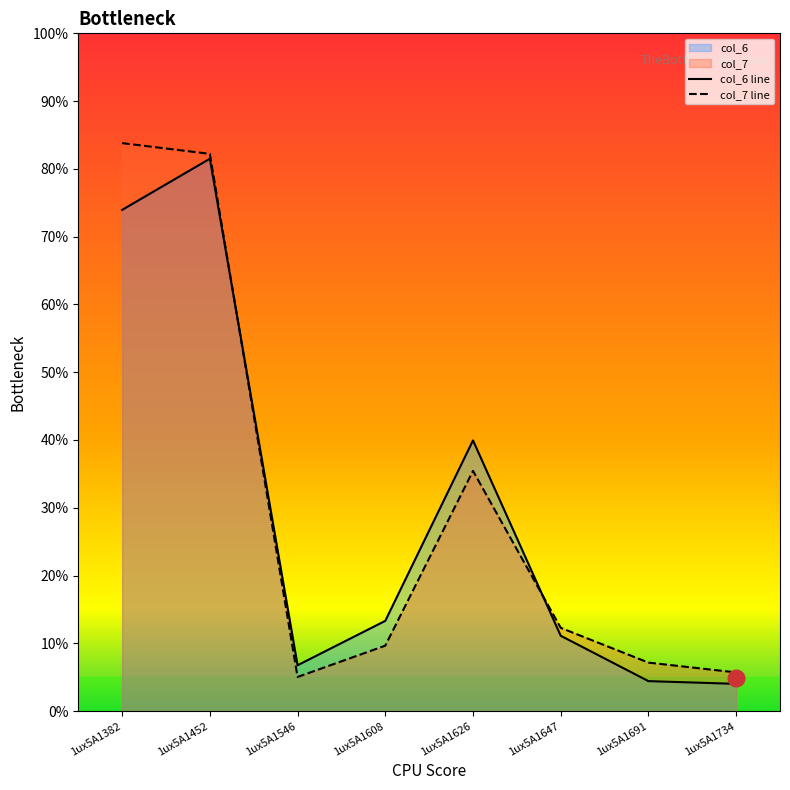

What is the smallest value displayed?

4.0